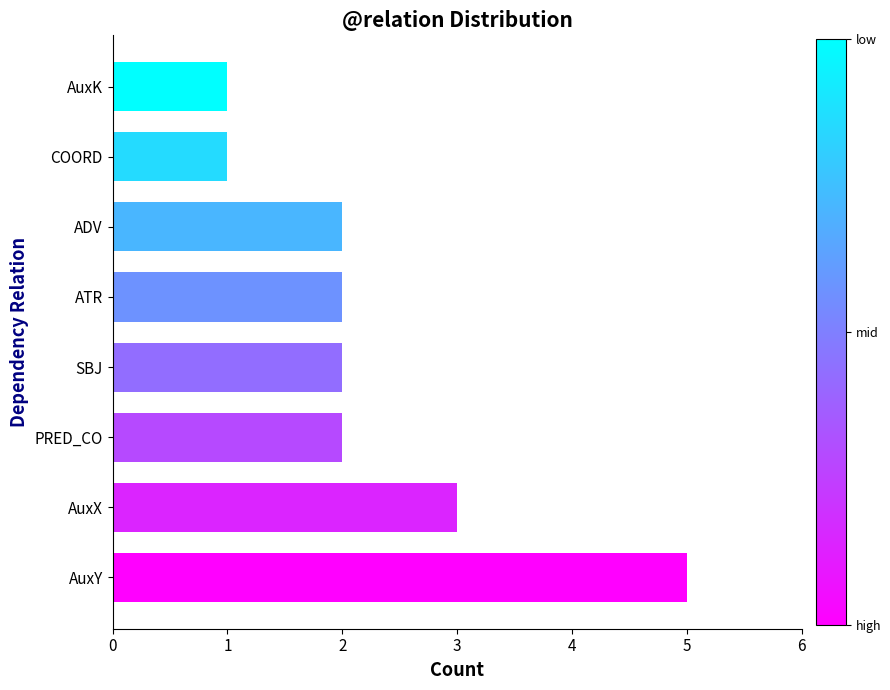

What is the ratio of the value at ATR to the value at AuxY?

0.4